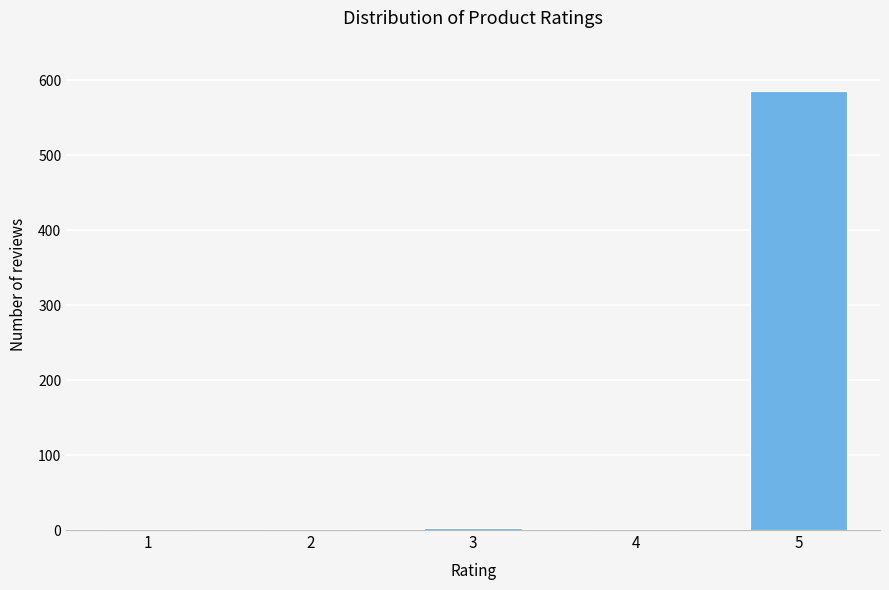

What is the sum of all values?

595